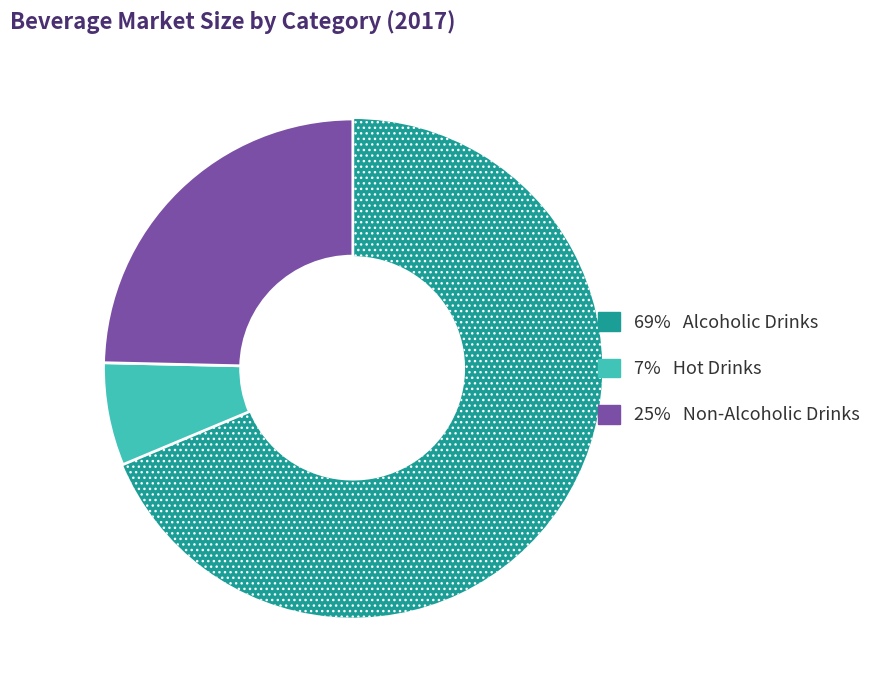

Does any single category account for the majority?

Yes